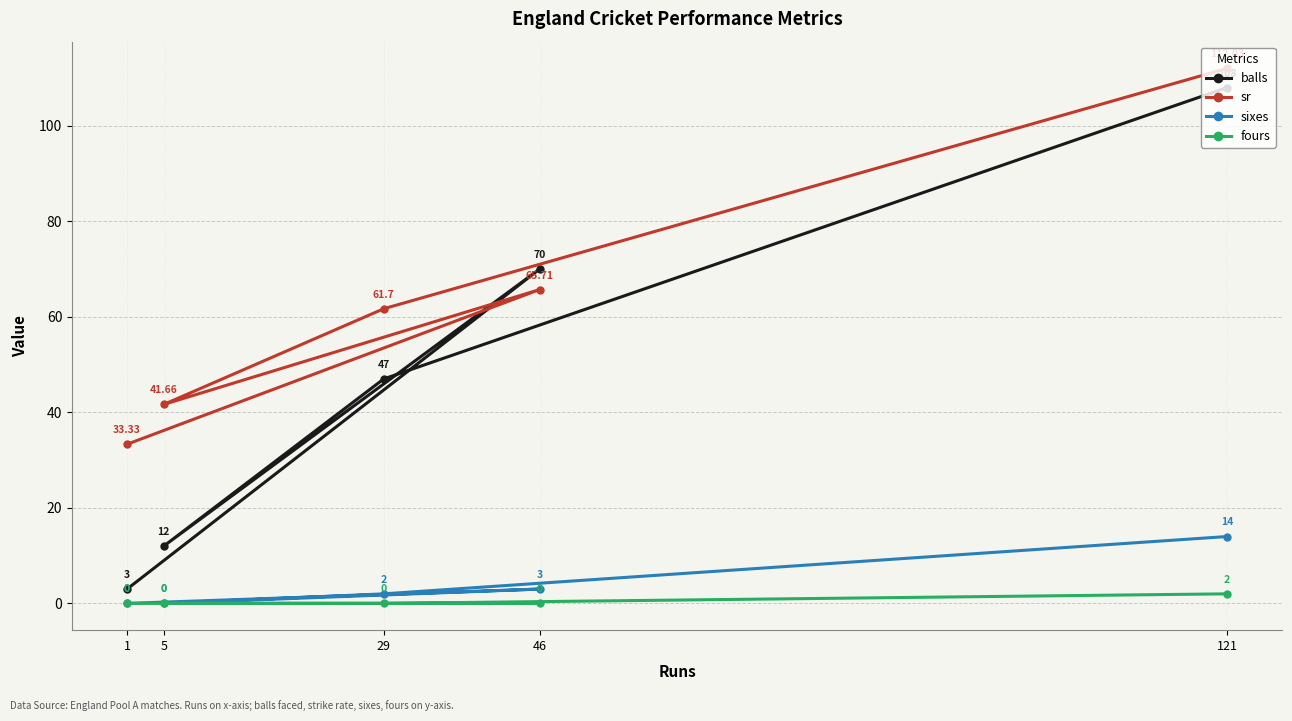

What is the spread (max minus min) of values at 121?

110.0